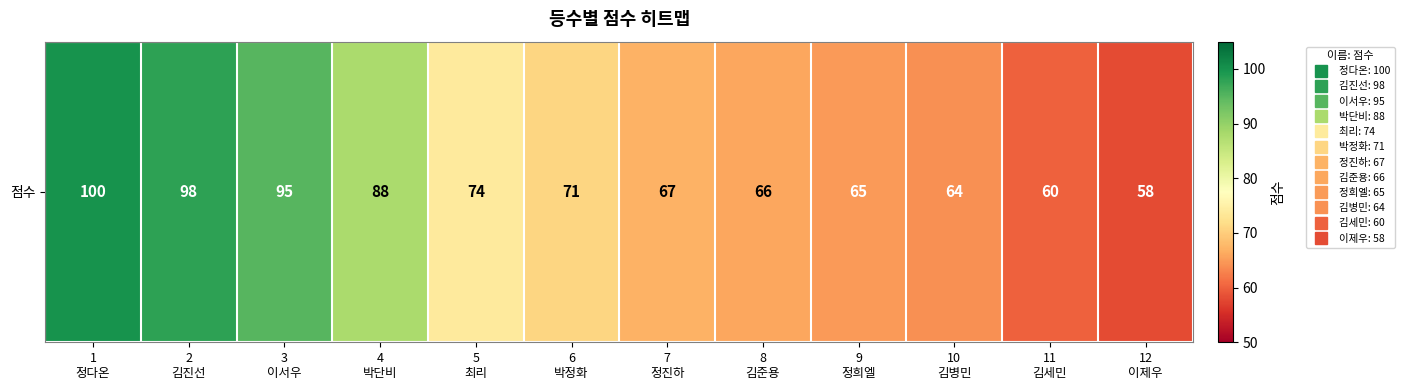

List the labels in order of value, smallest first.

12
이제우, 11
김세민, 10
김병민, 9
정희엘, 8
김준용, 7
정진하, 6
박정화, 5
최리, 4
박단비, 3
이서우, 2
김진선, 1
정다온